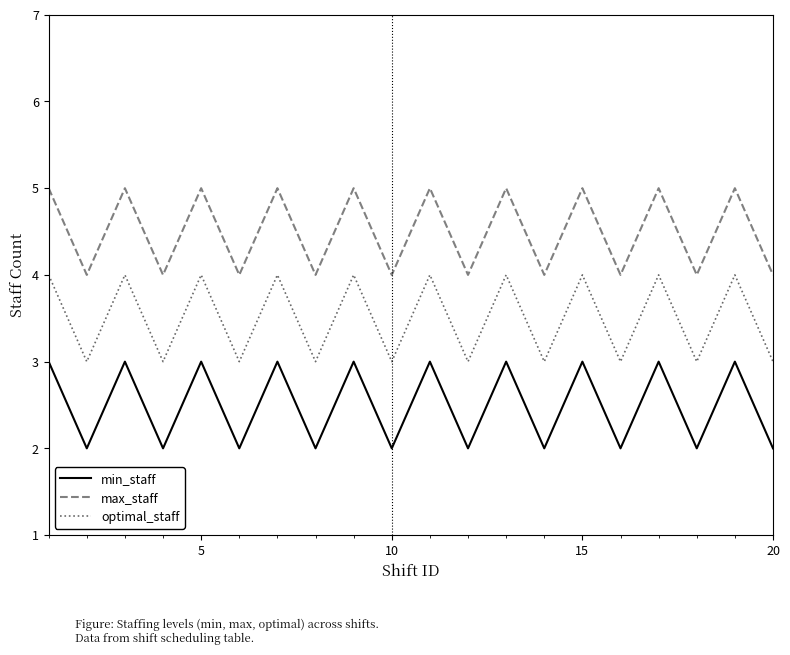

In optimal_staff, how many points are higher than both neighbors (excluding endpoints)?

9